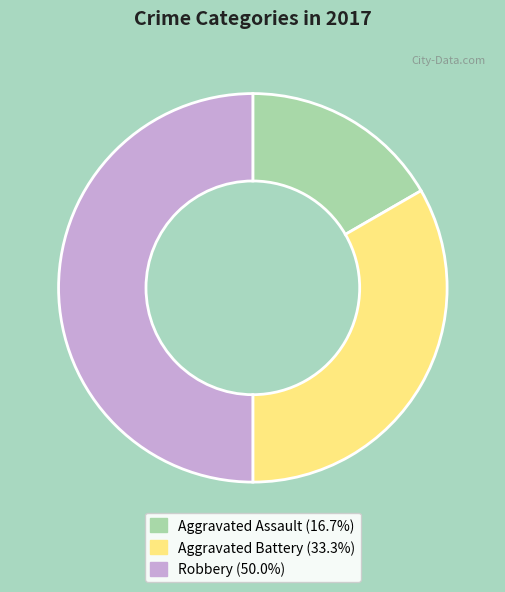

Which category has the biggest portion of the pie?

Robbery